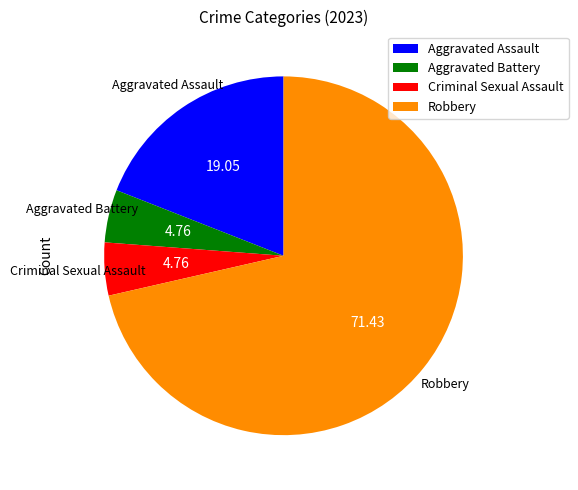

Is there any slice that represents more than half of the pie?

Yes